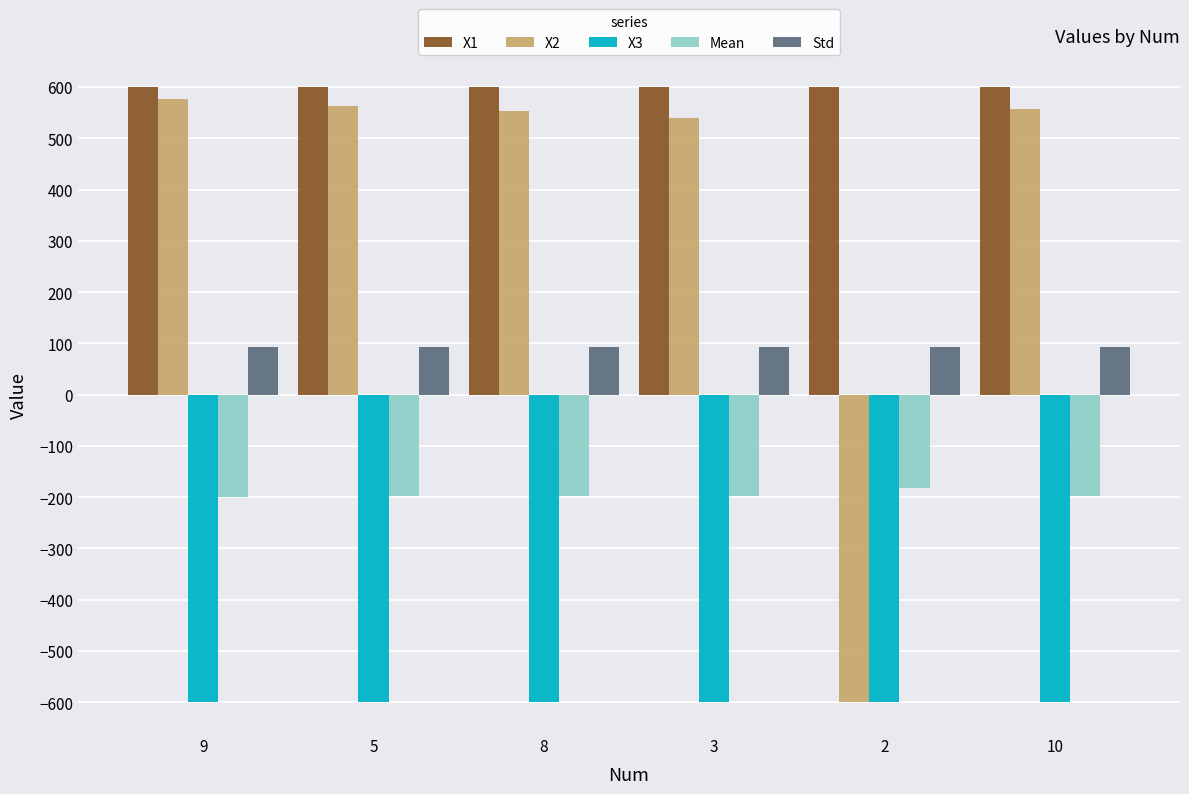

Which series has the largest range (max minus min)?

X2